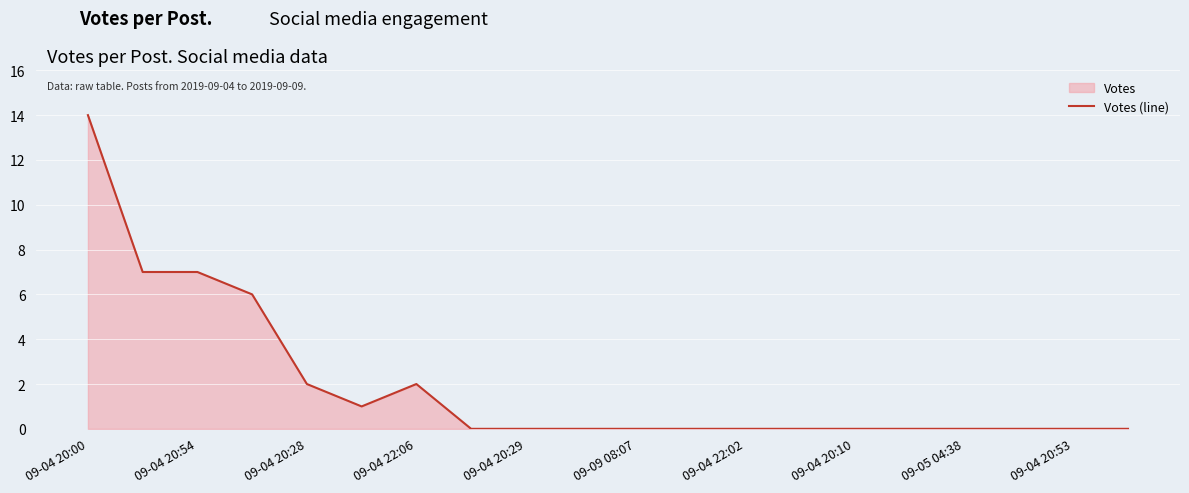

The value at 09-04 20:53 is -9. True or false?

False